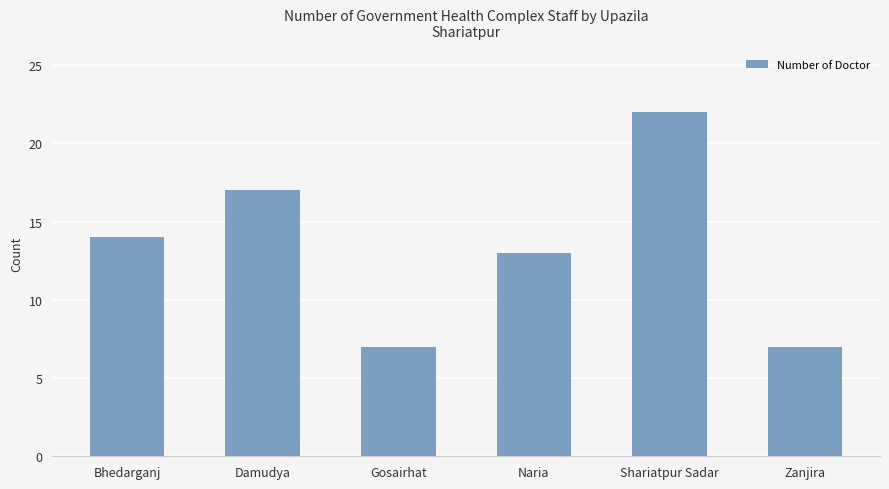

What position from the right is Naria?

3